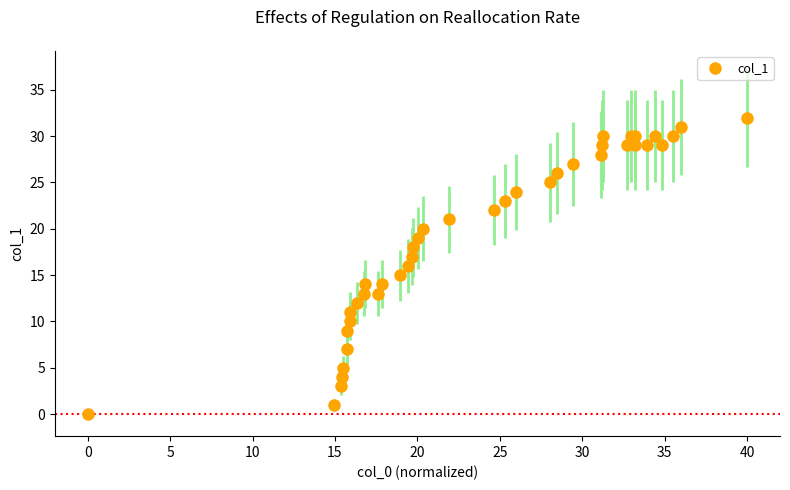

True or false: there are more than 1 points higher than both neighbors.

True